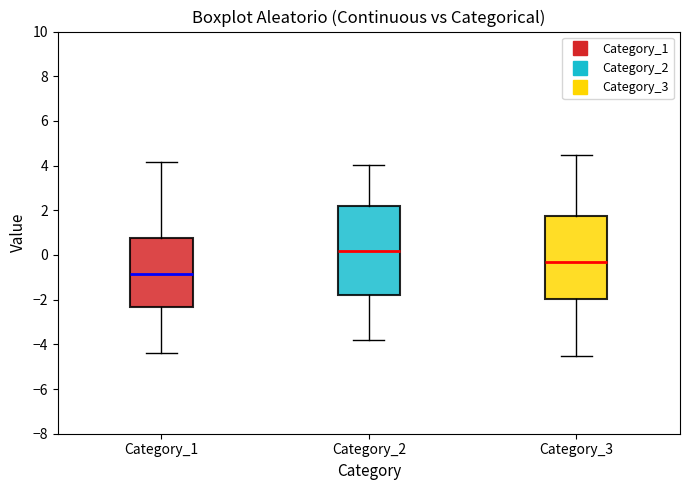

Reading left to right, read every box against the y-axis: the position of its median line, the range the box covers, and the ends of its whiskers. The values are not printed on the chart, so give them approximately, as read against the axis.

Category_1: median -0.8, box -2.4 to 0.8, whiskers -4.4 to 4.2
Category_2: median 0.2, box -1.8 to 2.2, whiskers -3.8 to 4.0
Category_3: median -0.4, box -2.0 to 1.8, whiskers -4.6 to 4.4